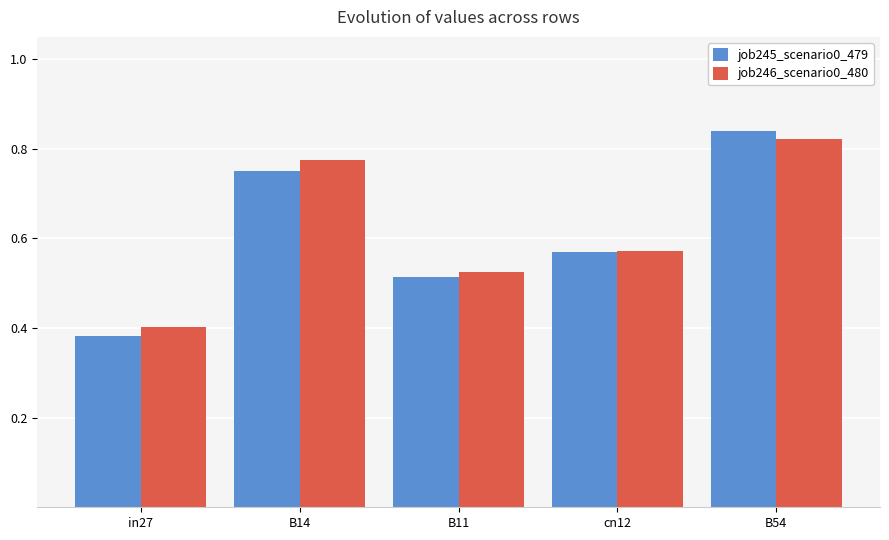

At which category is the sum across all series the highest?

B54